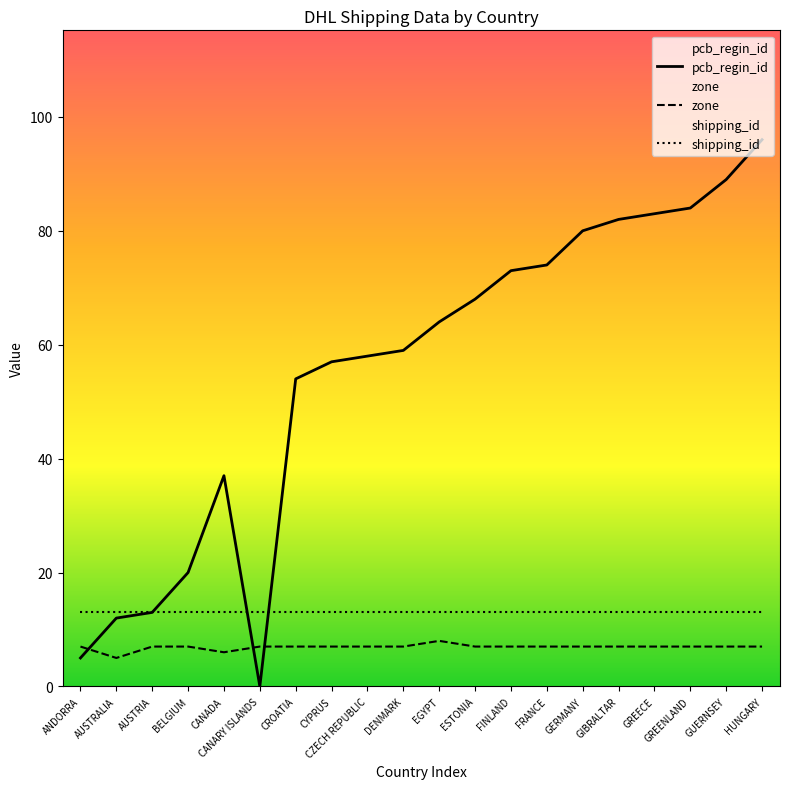

What is the difference between the highest and lowest values at BELGIUM?

13